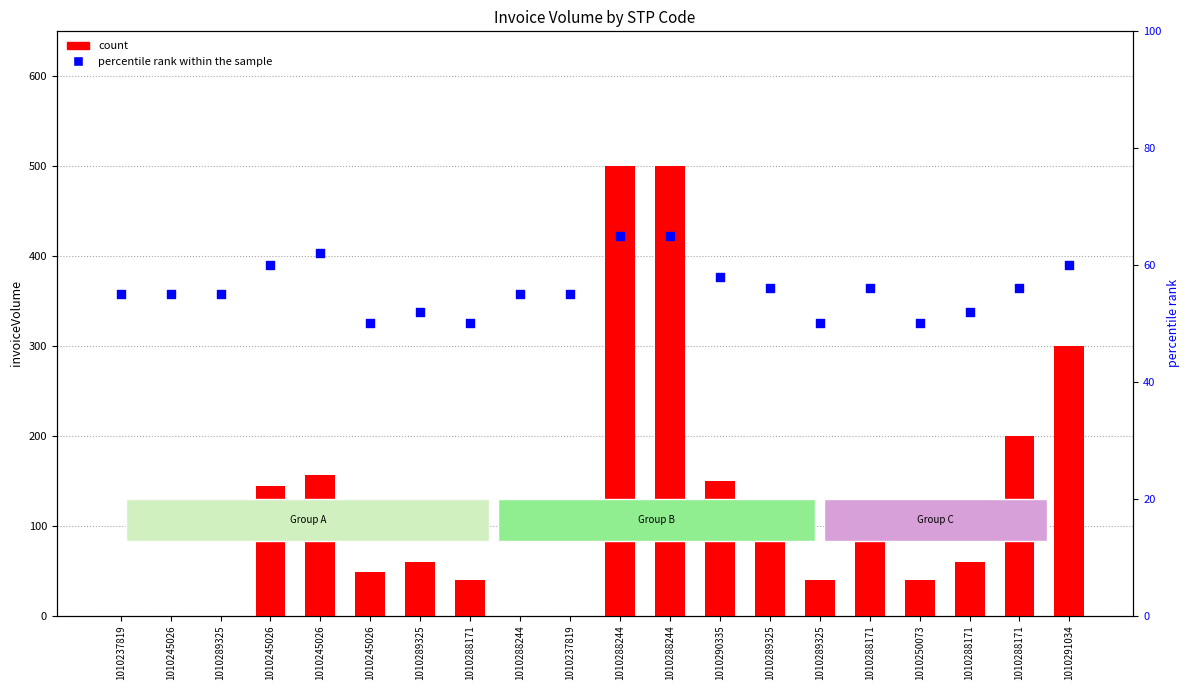

What is the total value across all series at 1010288171?

90